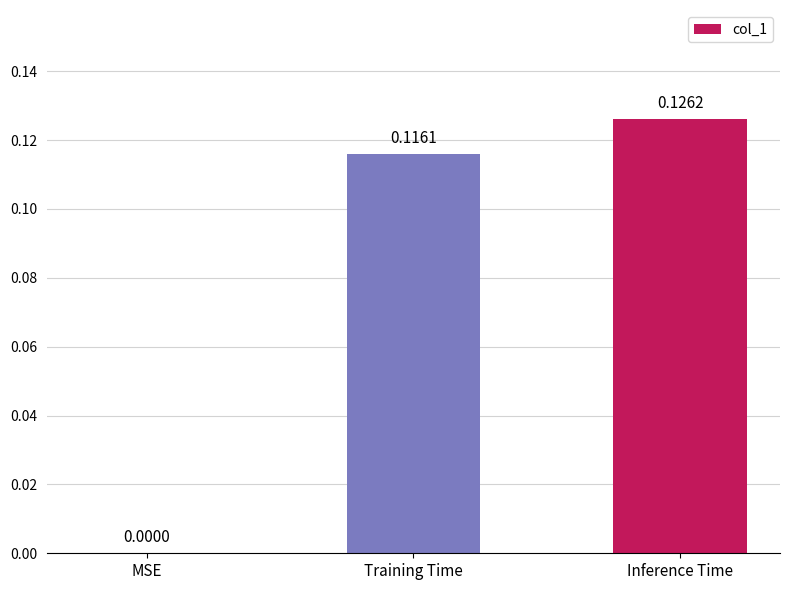

Where is the data nearest to the value 0?

MSE